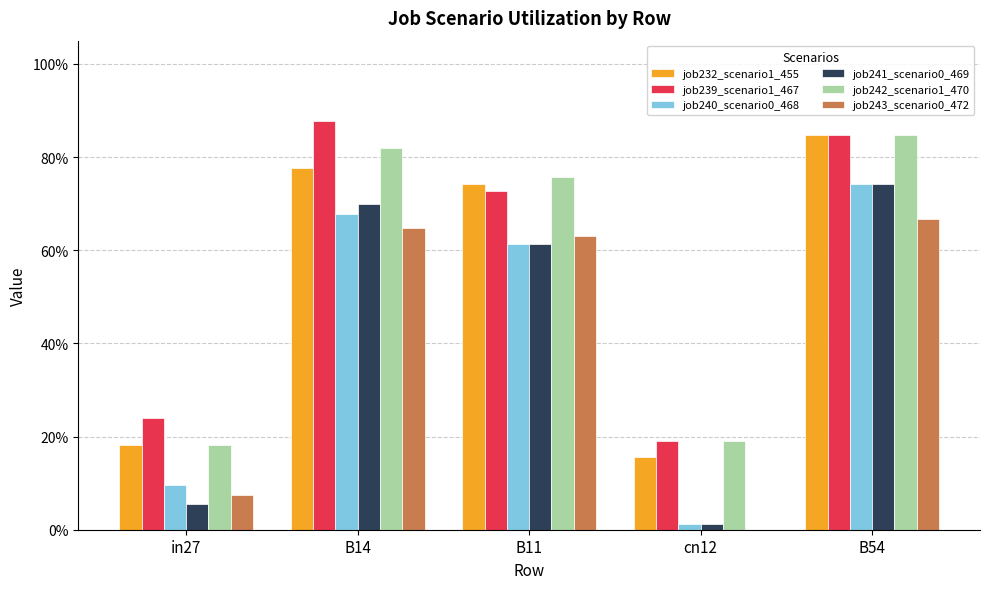

At which category is the sum across all series the highest?

B54